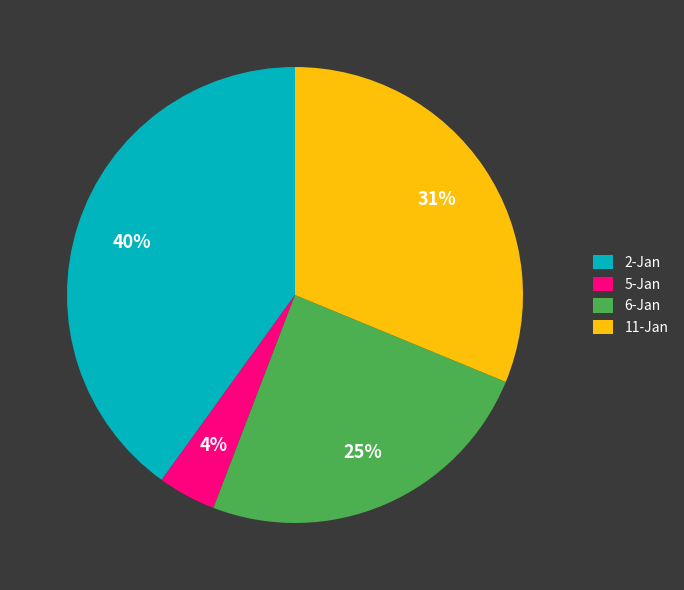

True or false: 5-Jan accounts for 4% of the total.

True